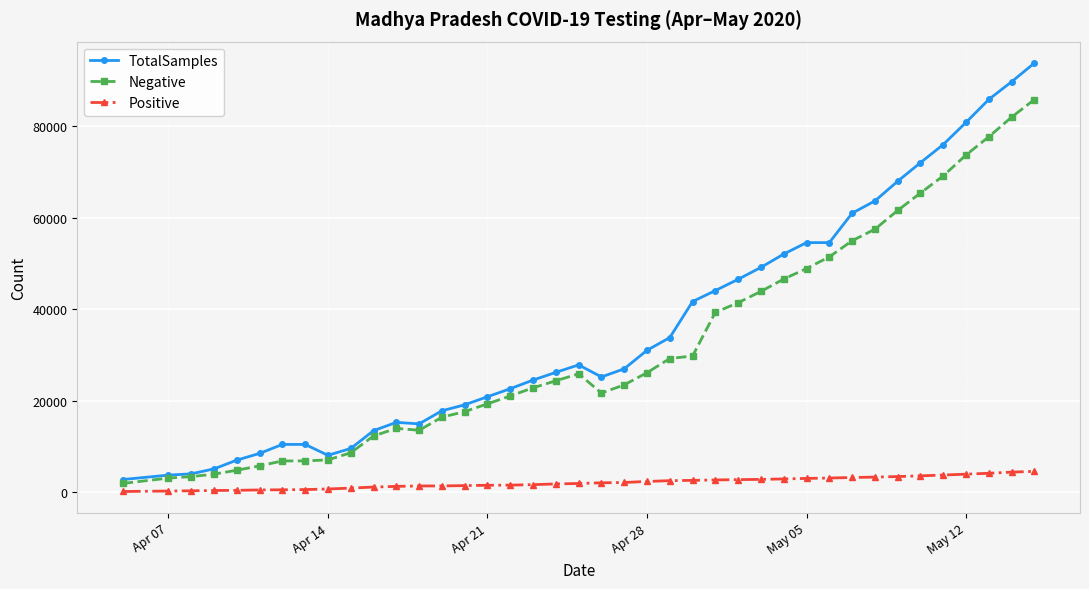

What are all the series names shown in the legend?

TotalSamples, Negative, Positive